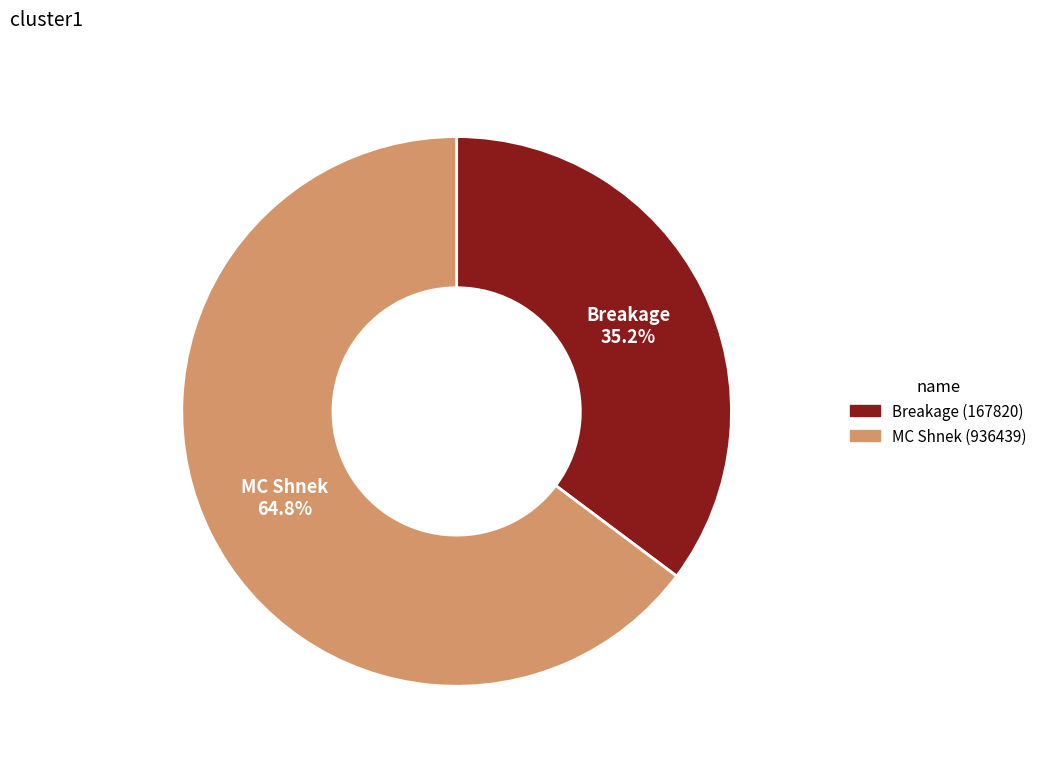

Is there a majority slice in this chart?

Yes